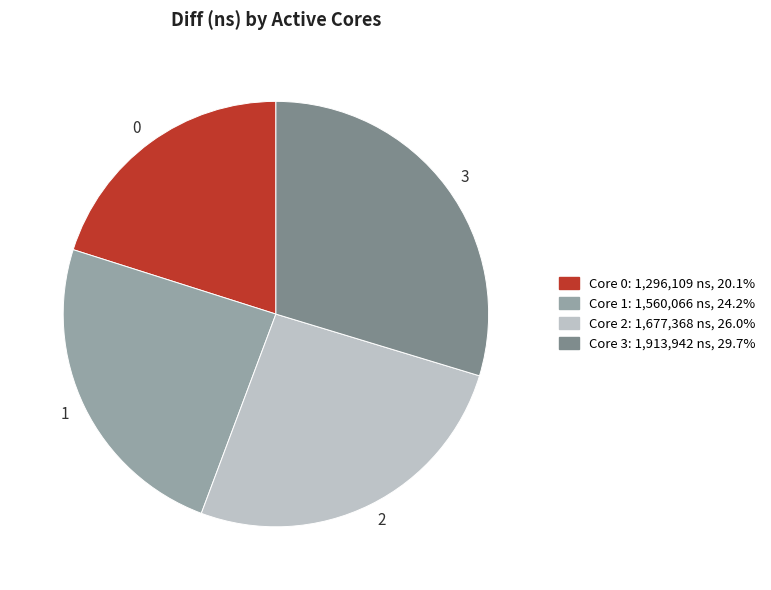

Is the sum of 3 and 0 greater than half?

No